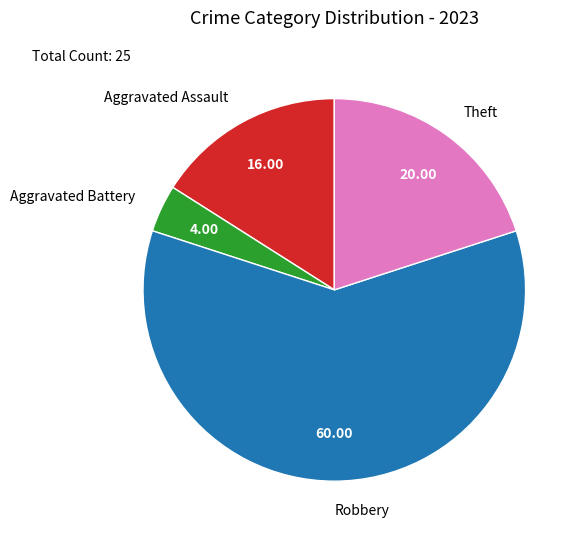

How many segments does this pie chart have?

4